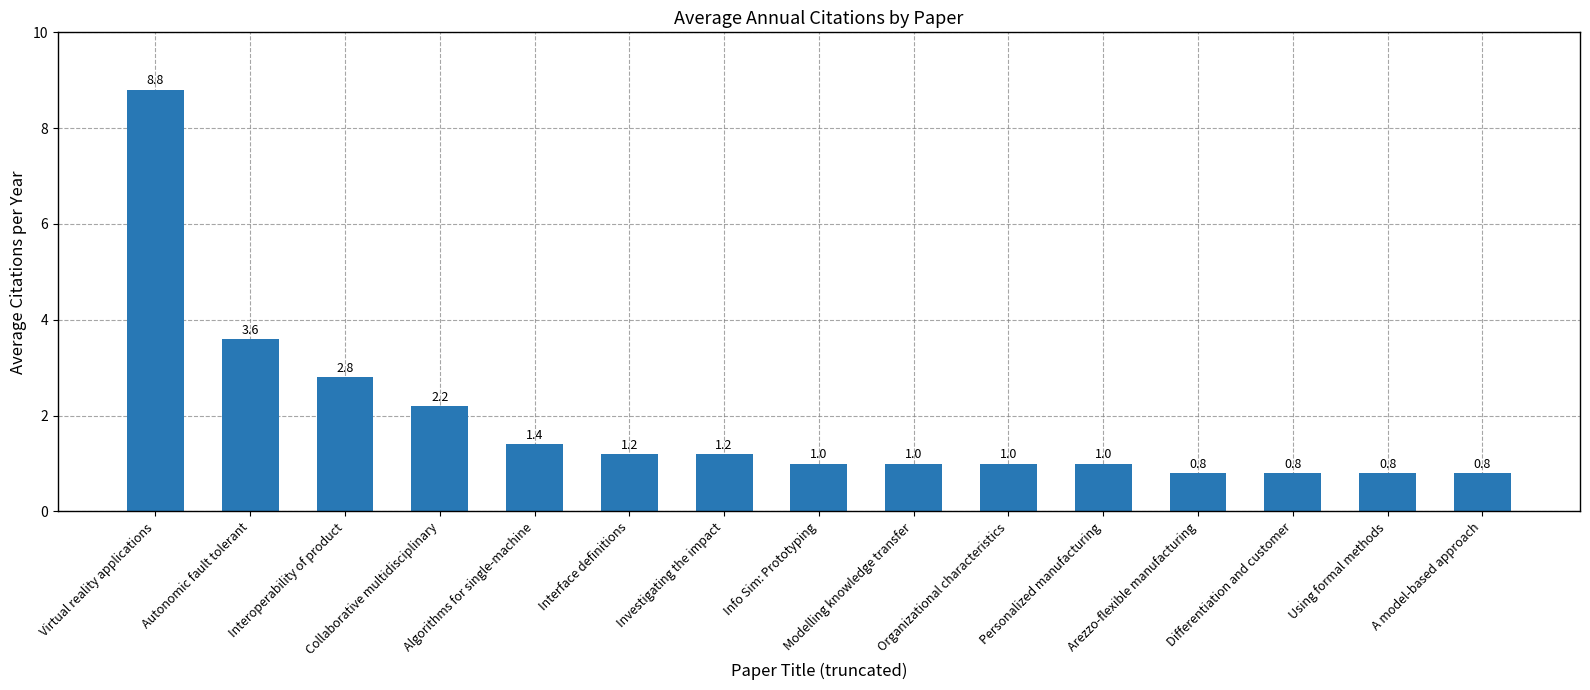

What is the label of the 5th bar from the right?

Personalized manufacturing